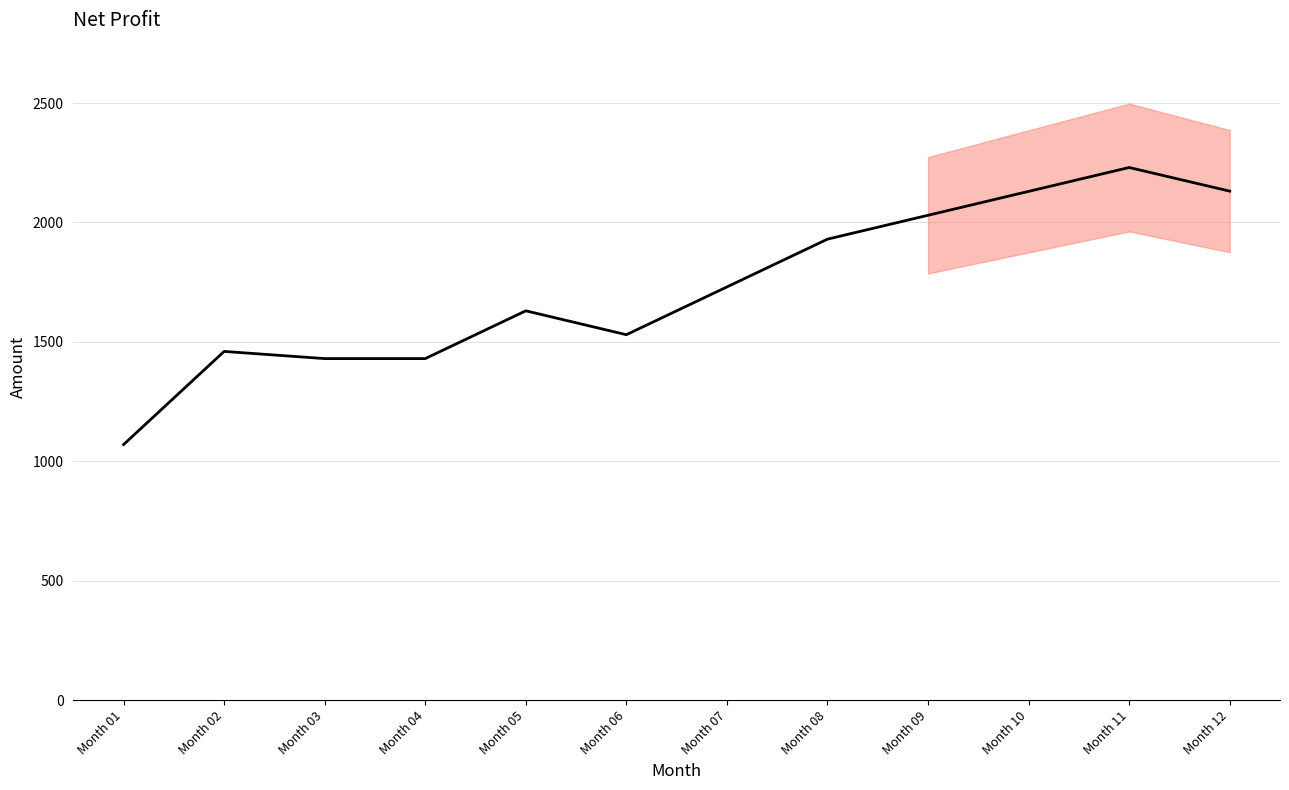

Which label corresponds to the smallest value in the chart?

Month 01